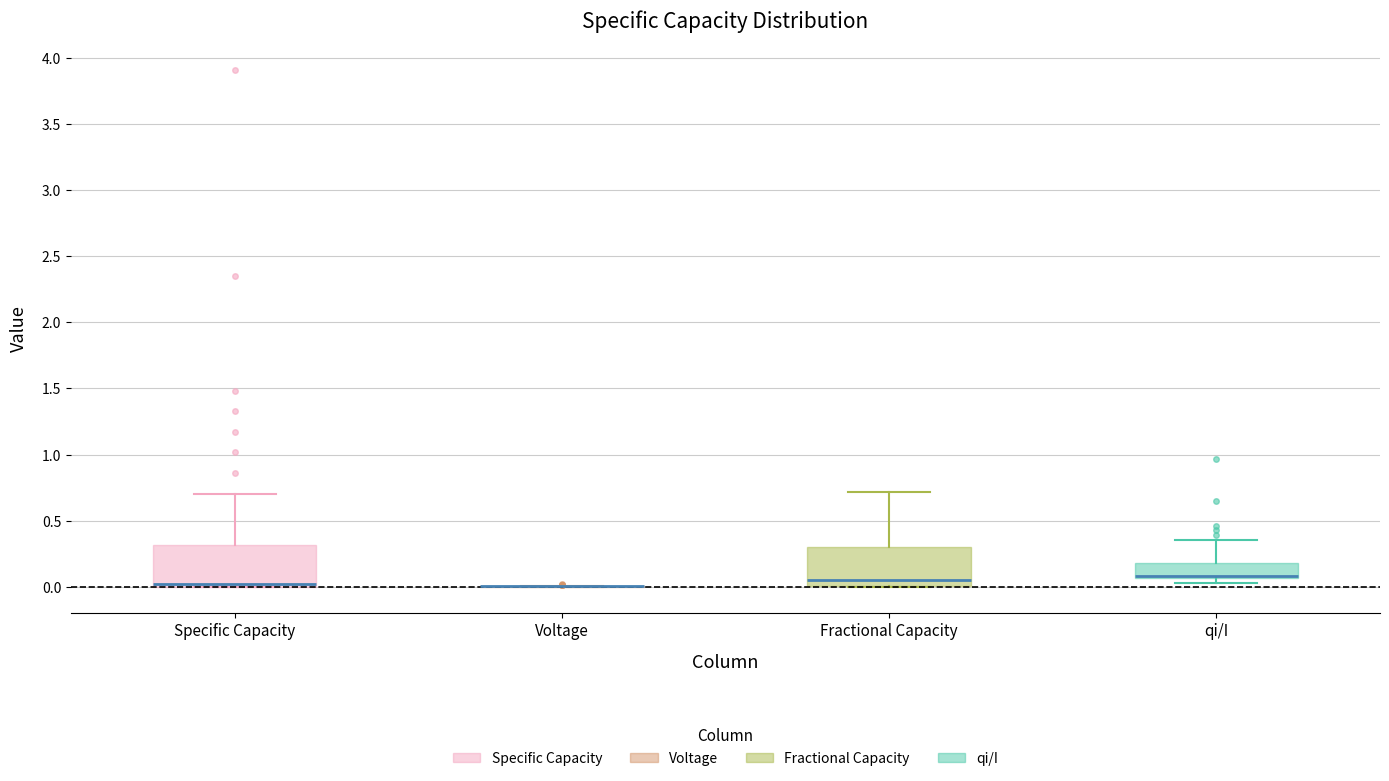

Where is the lower edge of the box for Specific Capacity on the y-axis? The values are not printed on the chart, so give them approximately, as read against the axis.

0.00